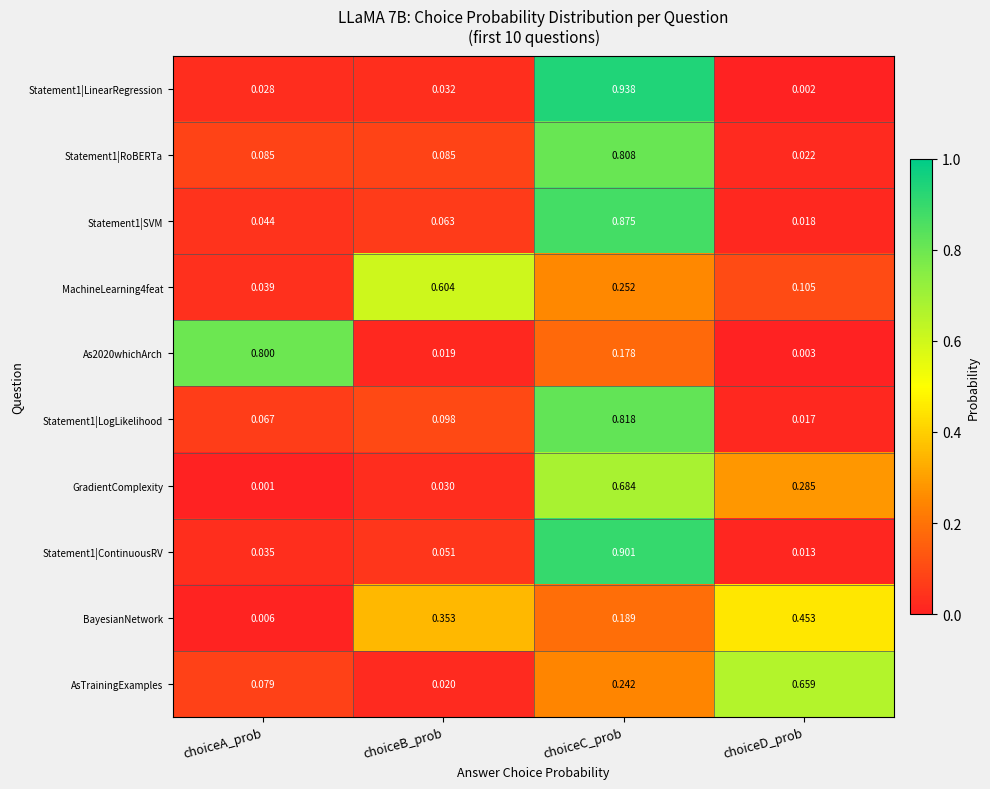

At which category does the chart reach its minimum across all series?

choiceA_prob